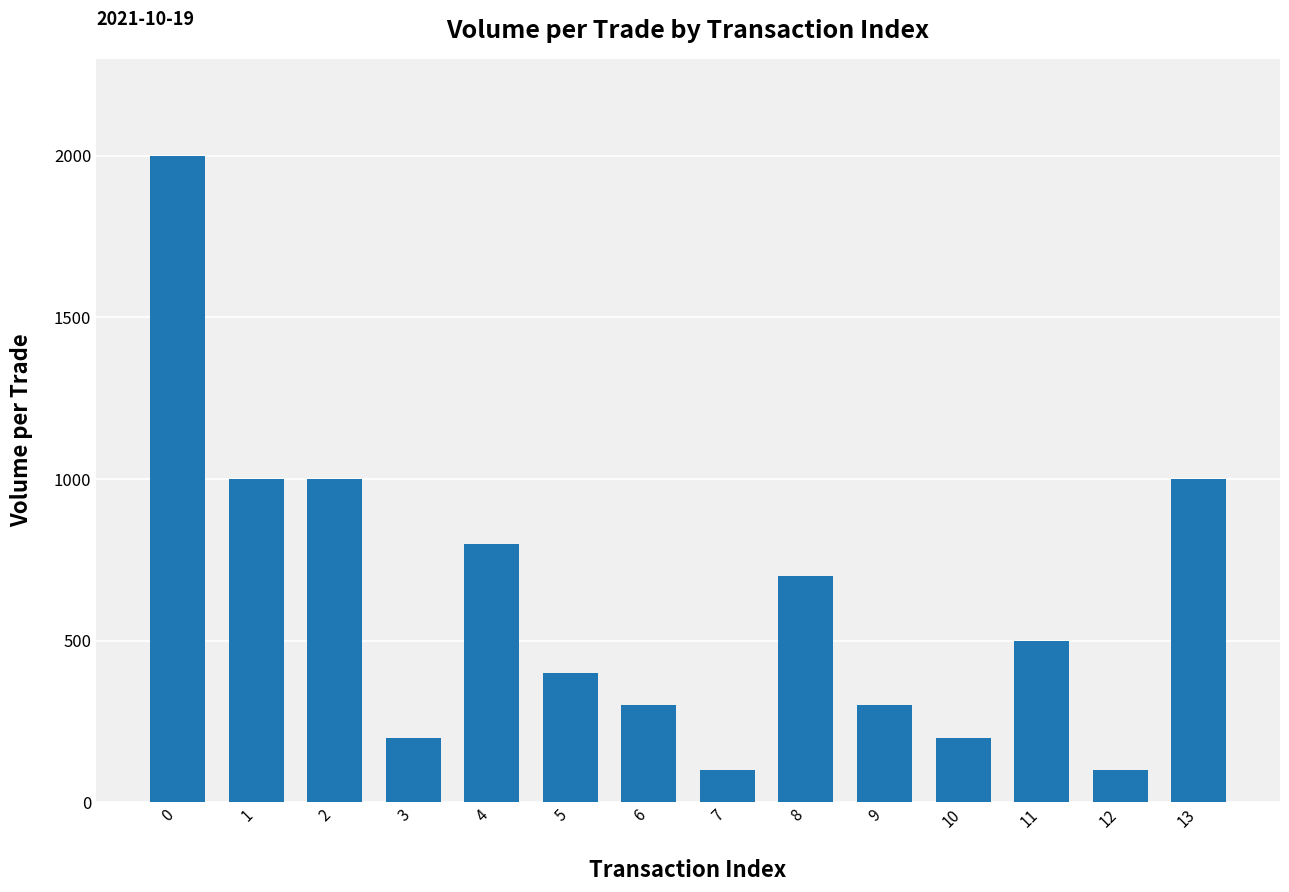

How many distinct data groups are displayed?

1